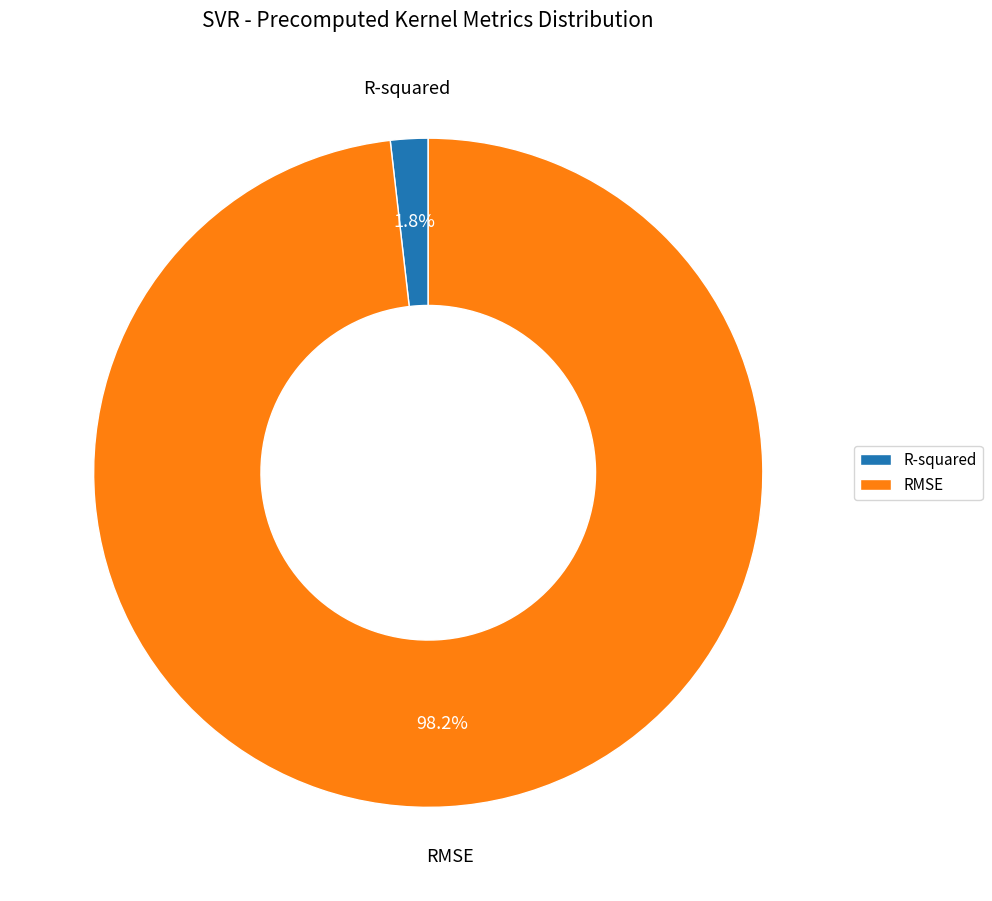

Combined, do RMSE and R-squared account for over 50%?

Yes